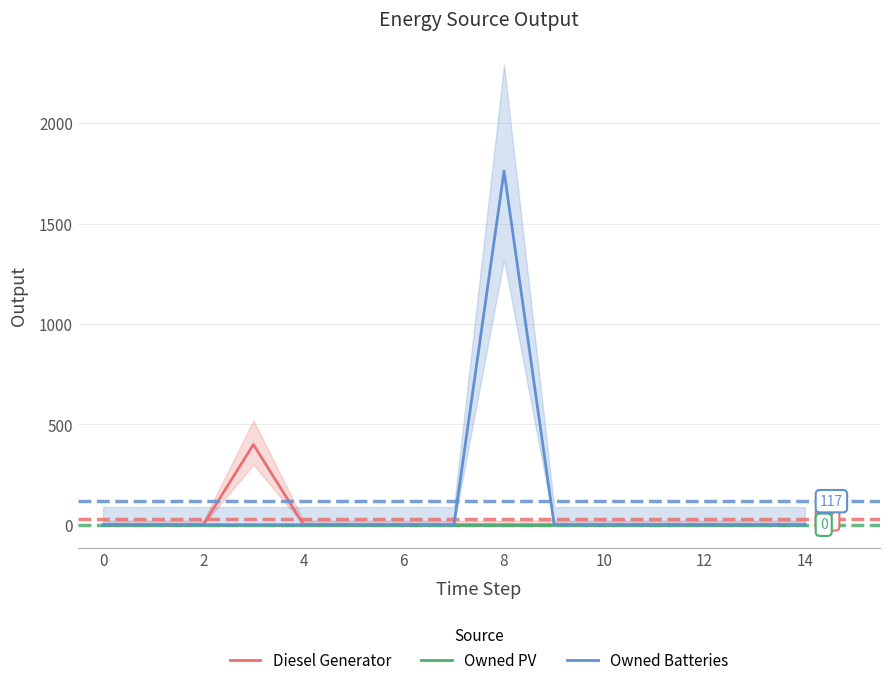

List the labels in order of Diesel Generator value, largest first.

4, −2, 0, 2, 6, 8, 10, 12, 14, 16, 10, 11, 12, 13, 14